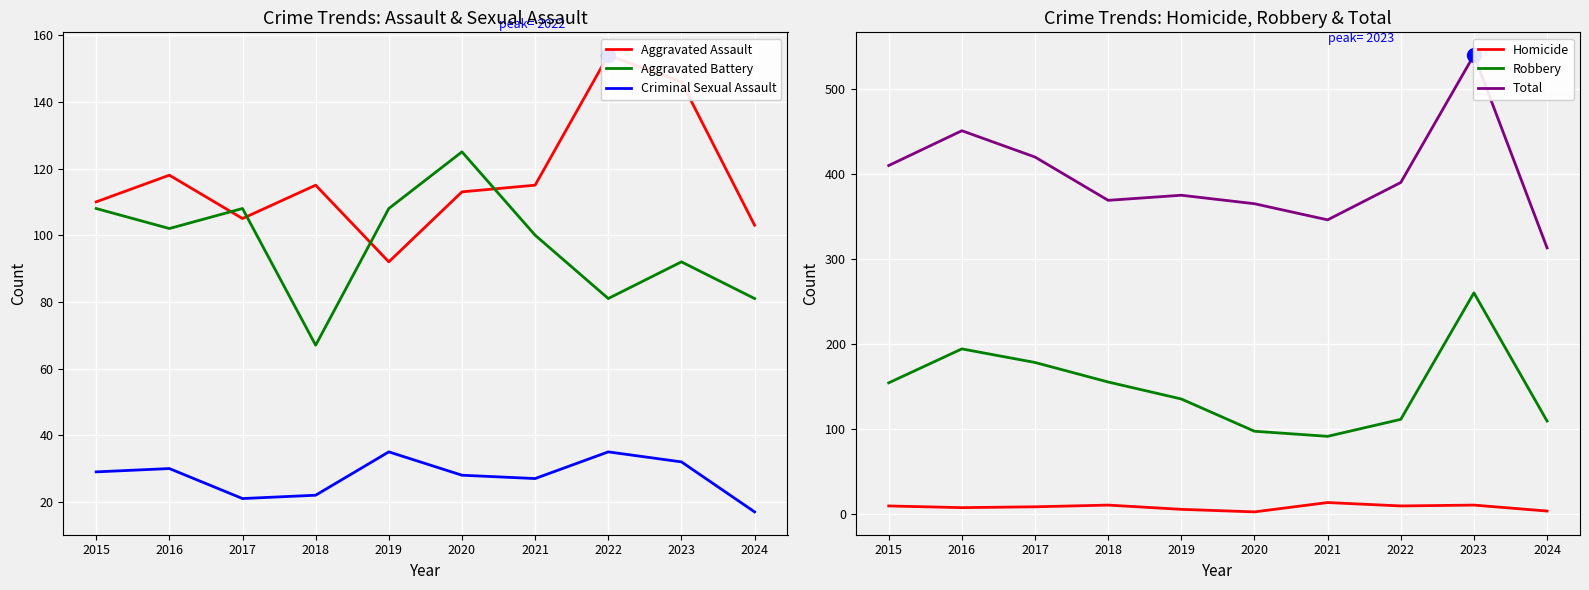

How many lines are shown in the chart?

6